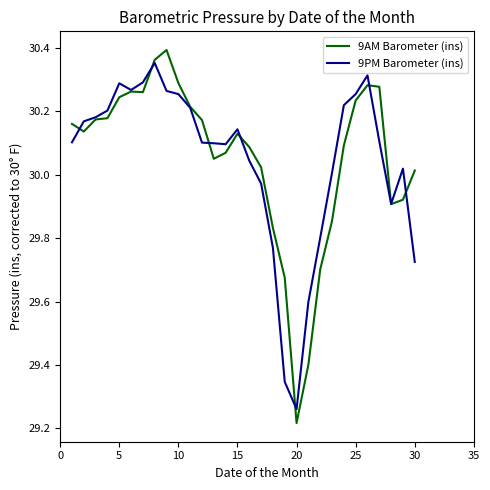

Which series has the largest range (max minus min)?

9AM Barometer (ins)